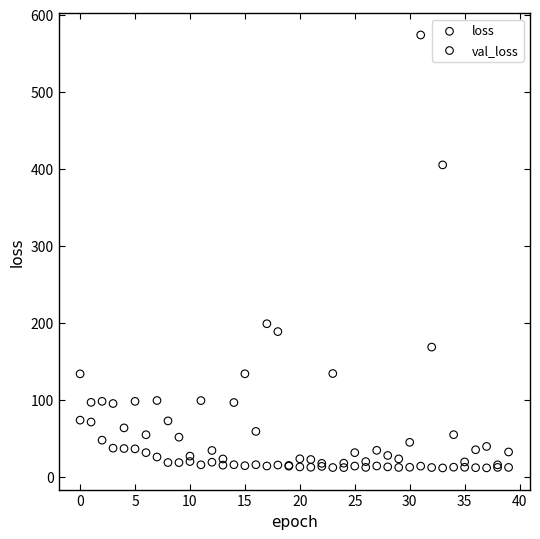

What are all the series names shown in the legend?

loss, val_loss